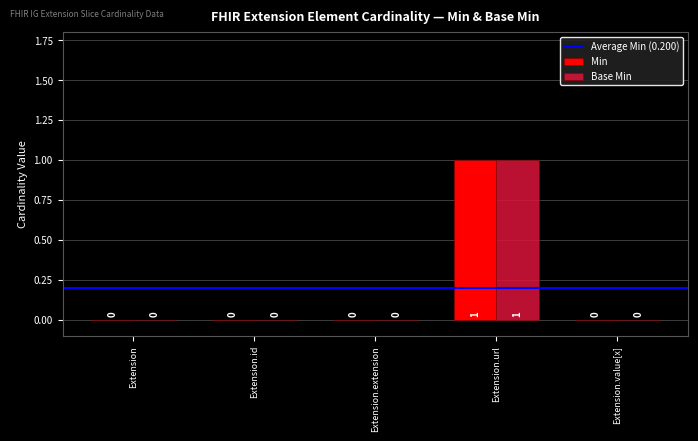

Reading right to left, list all the values displayed in this chart.

Min: 0	1	0	0	0
Base Min: 0	1	0	0	0